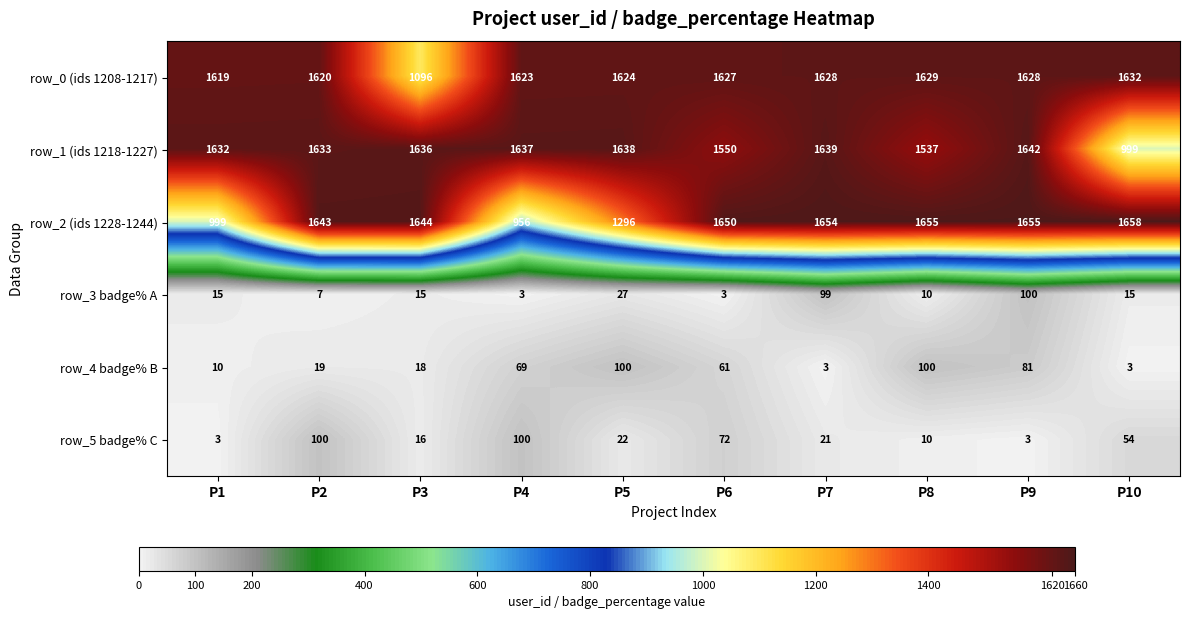

Which series changed the most between P1 and P4?

row_5 badge% C